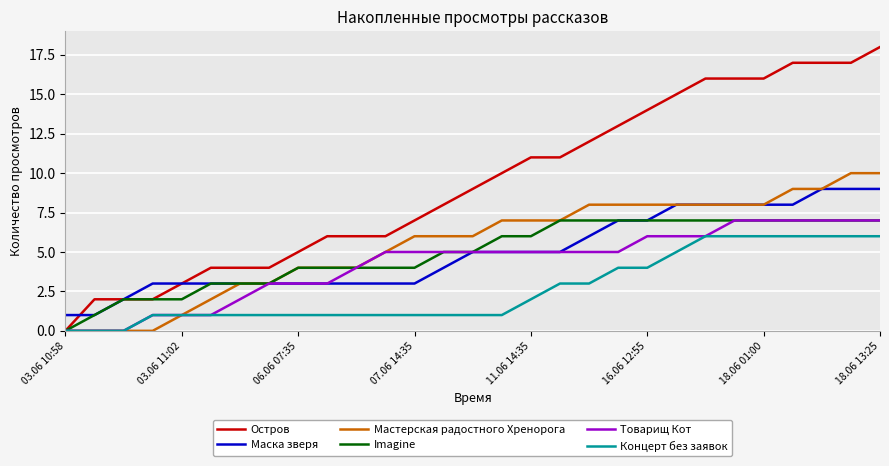

Which series has the widest spread of values?

Остров